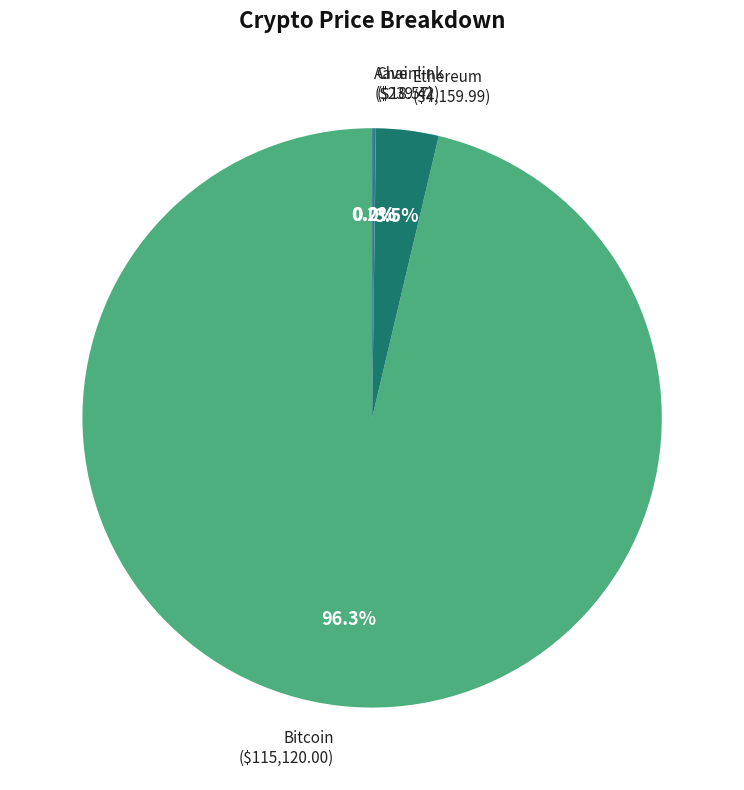

To the nearest percent, what is the average slice percentage?

25%